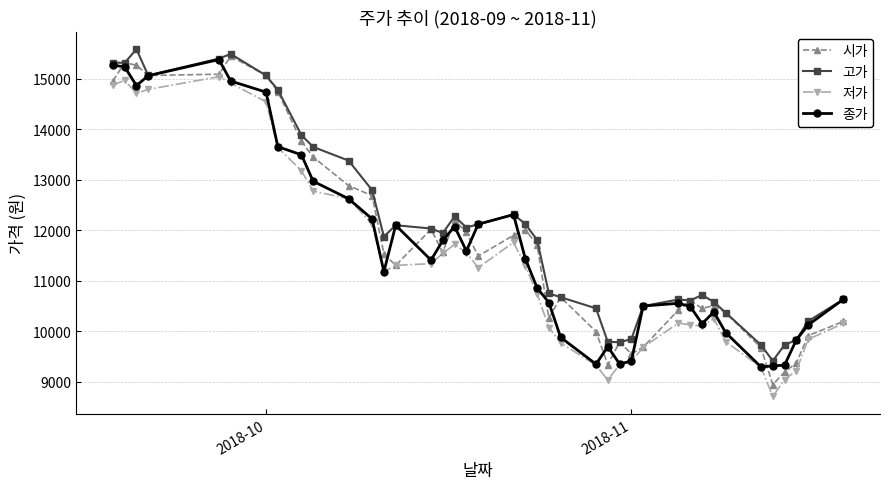

At how many categories does at least one series exceed 15177?

5